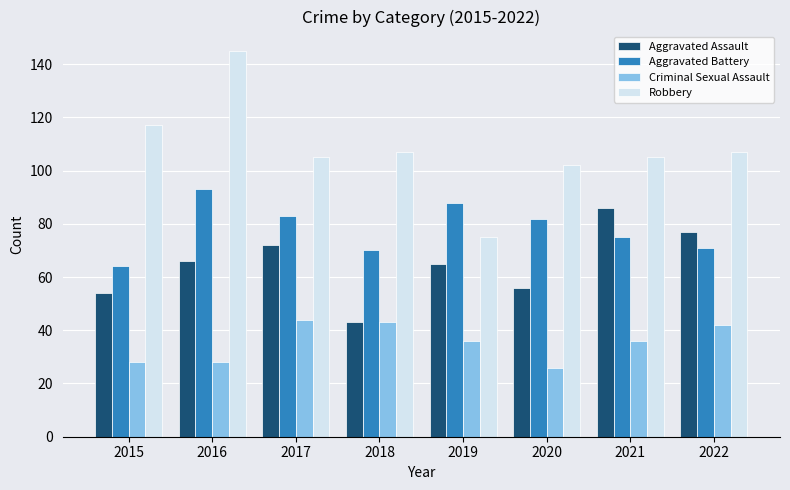

Between 2015 and 2019, which series saw the biggest shift?

Robbery